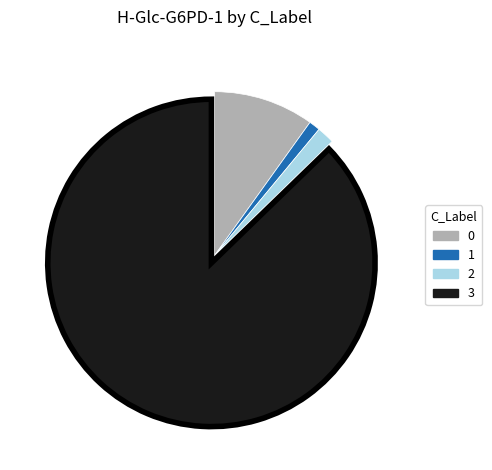

Rank the categories by value from lowest to highest.

1, 2, 0, 3